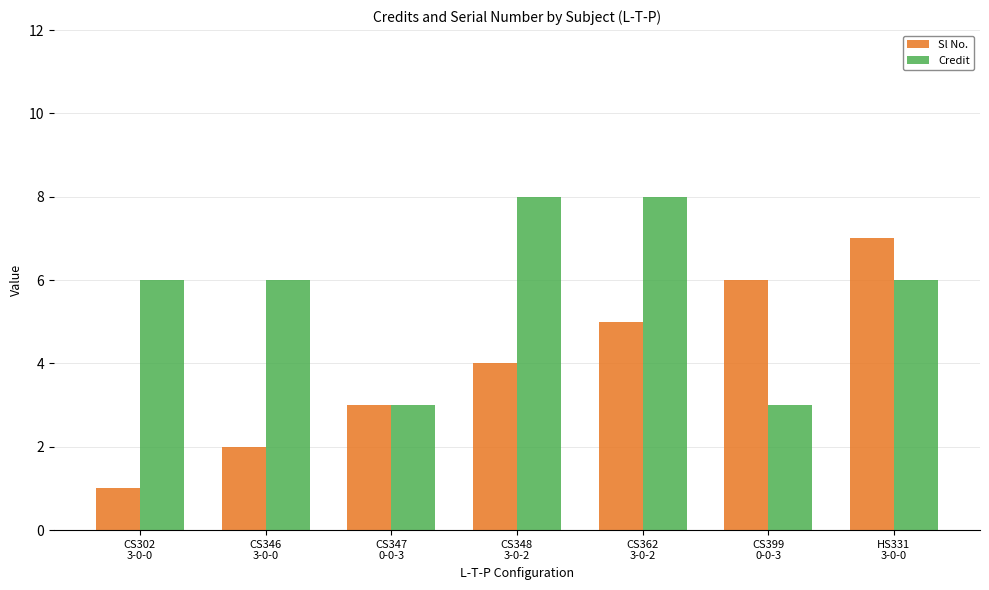

Rank the series at CS348
3-0-2 from lowest to highest value.

Sl No., Credit